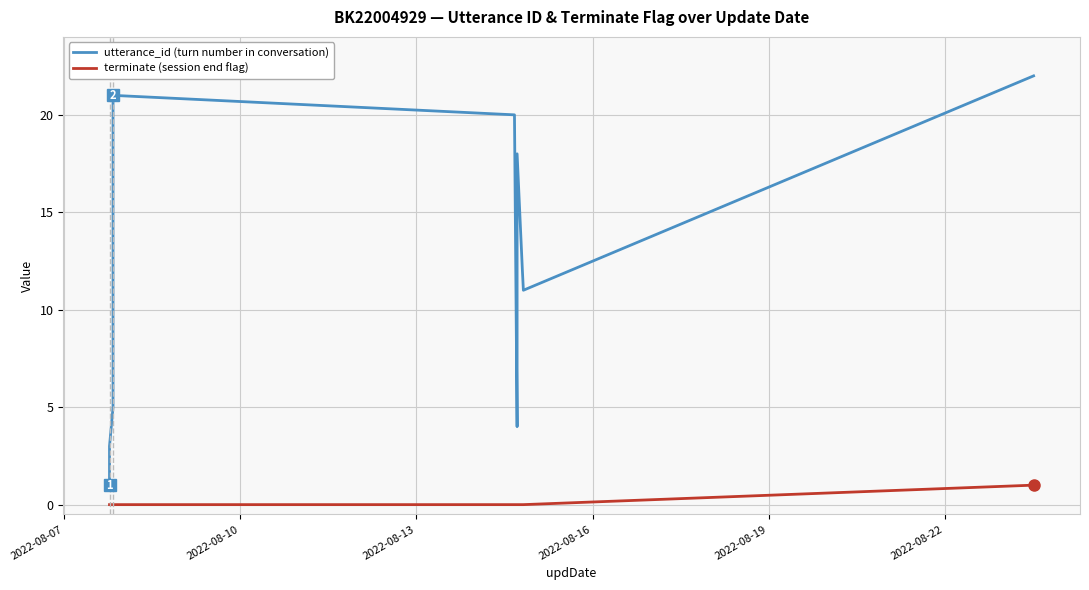

Which series has the largest total across all categories?

utterance_id (turn number in conversation)